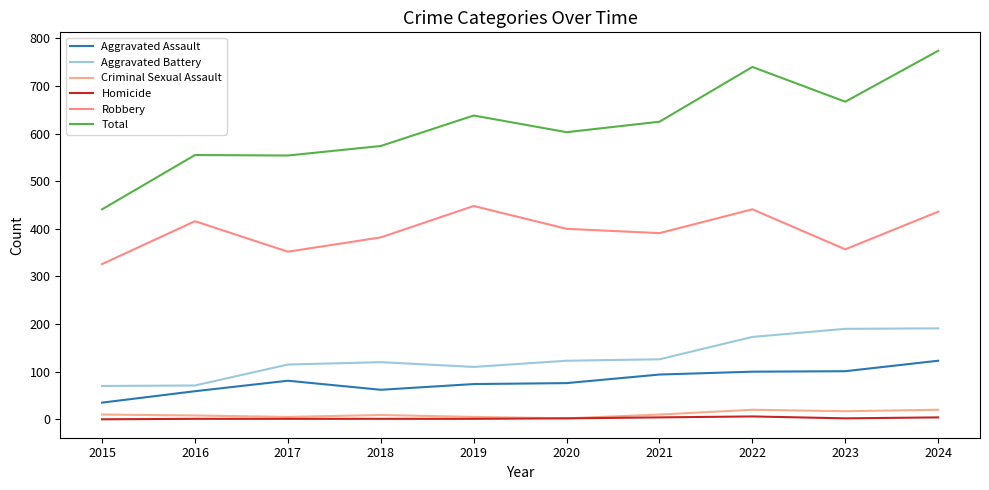

How many lines are shown in the chart?

6